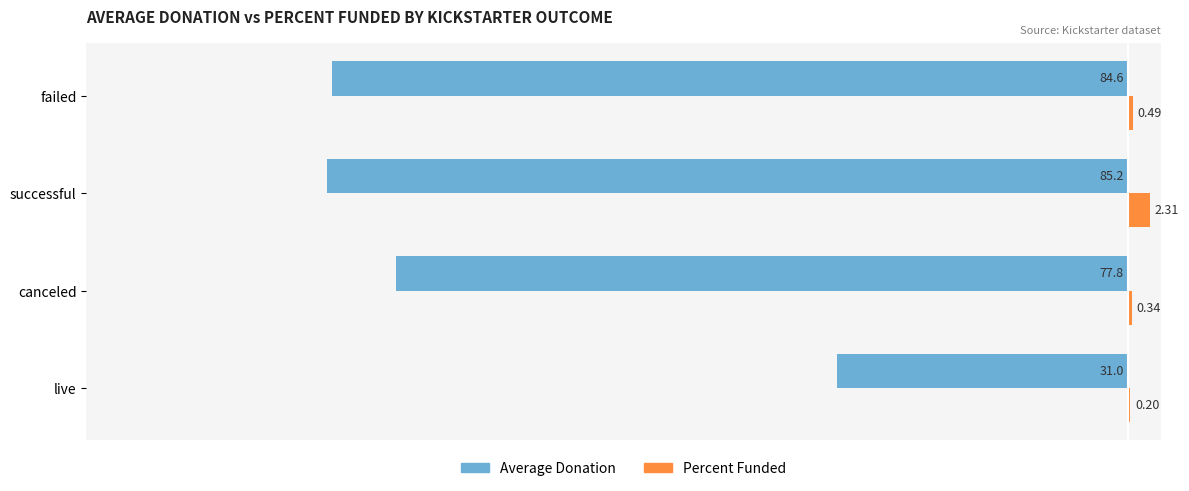

Which series changed the most between failed and canceled?

Average Donation